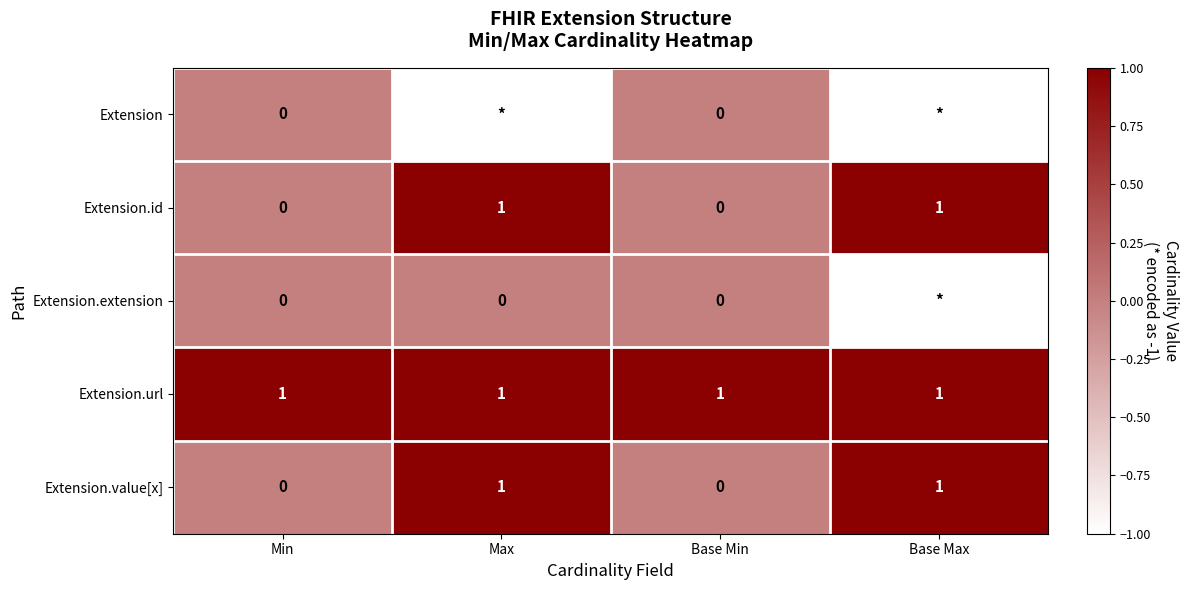

The value of Extension.url at Max is 1. True or false?

True